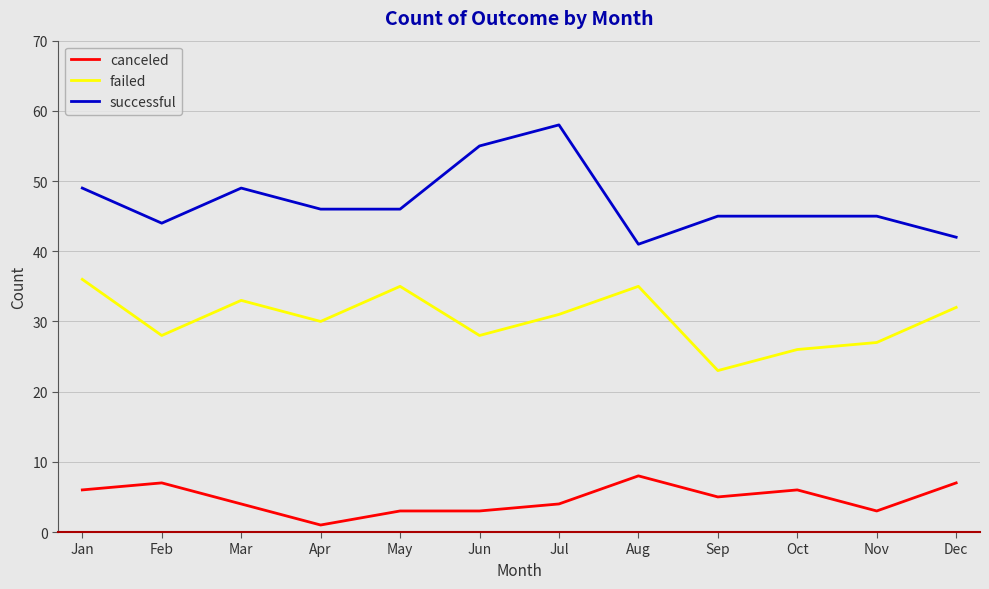

True or false: canceled and failed cross at least once.

False